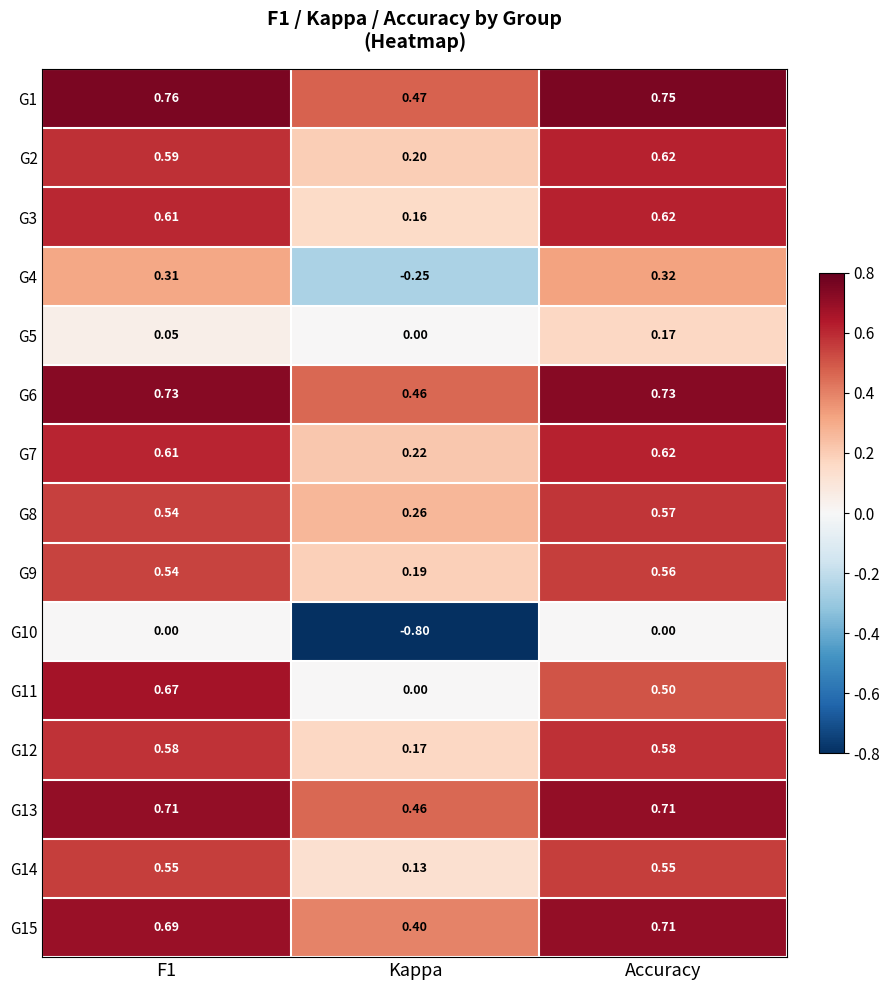

Which category has the lowest value in the G8 series?

Kappa